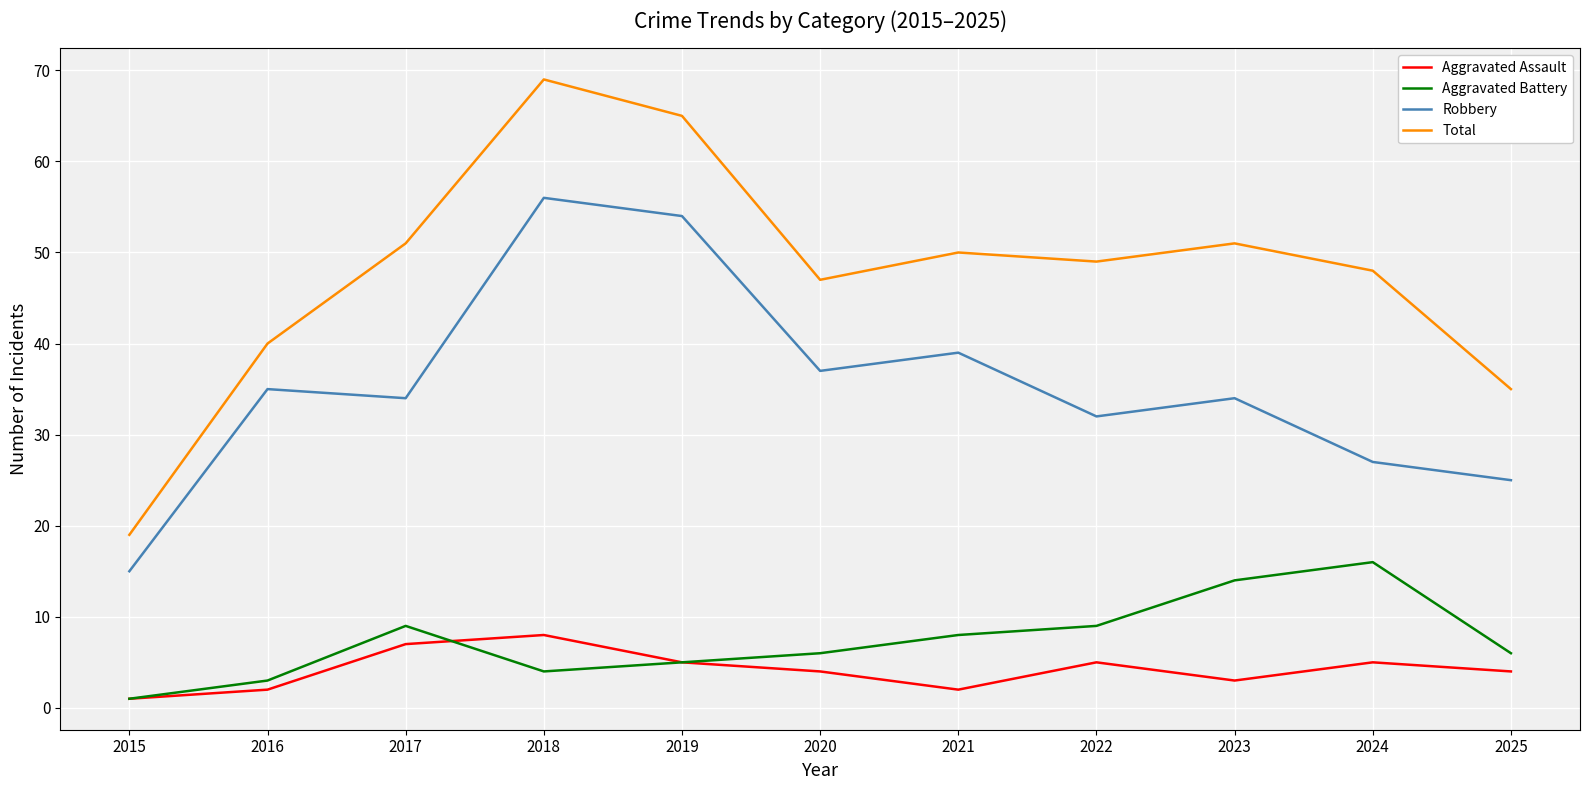

What is the sum of all Aggravated Assault values?

46